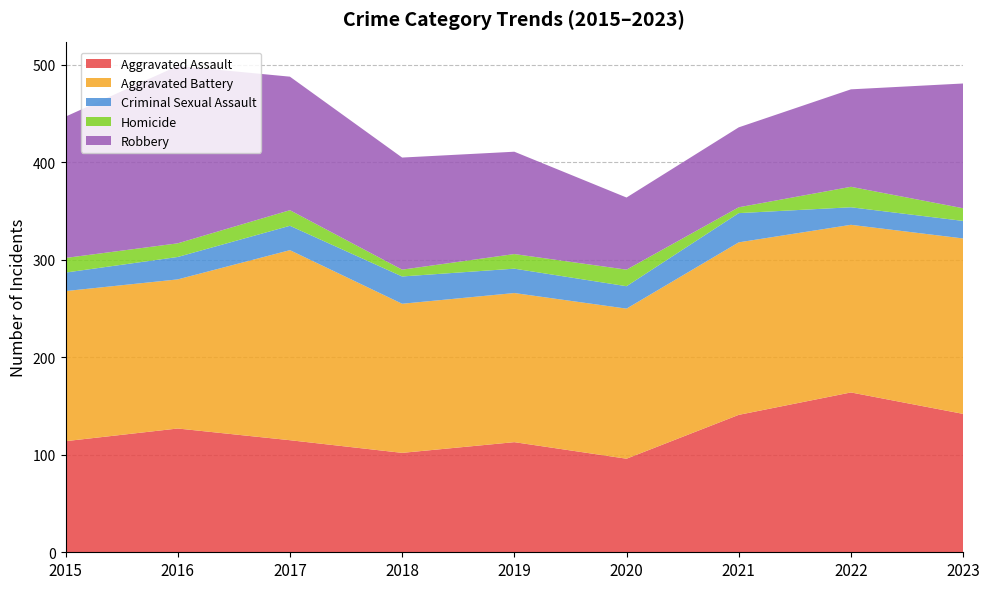

Reading right to left, list all the values displayed in this chart.

Aggravated Assault: 2023=142	2022=164	2021=141	2020=96	2019=113	2018=102	2017=115	2016=127	2015=114
Aggravated Battery: 2023=180	2022=172	2021=177	2020=154	2019=153	2018=153	2017=195	2016=153	2015=154
Criminal Sexual Assault: 2023=18	2022=18	2021=30	2020=23	2019=25	2018=28	2017=25	2016=23	2015=19
Homicide: 2023=13	2022=21	2021=6	2020=17	2019=15	2018=7	2017=16	2016=14	2015=15
Robbery: 2023=128	2022=100	2021=82	2020=74	2019=105	2018=115	2017=137	2016=182	2015=145